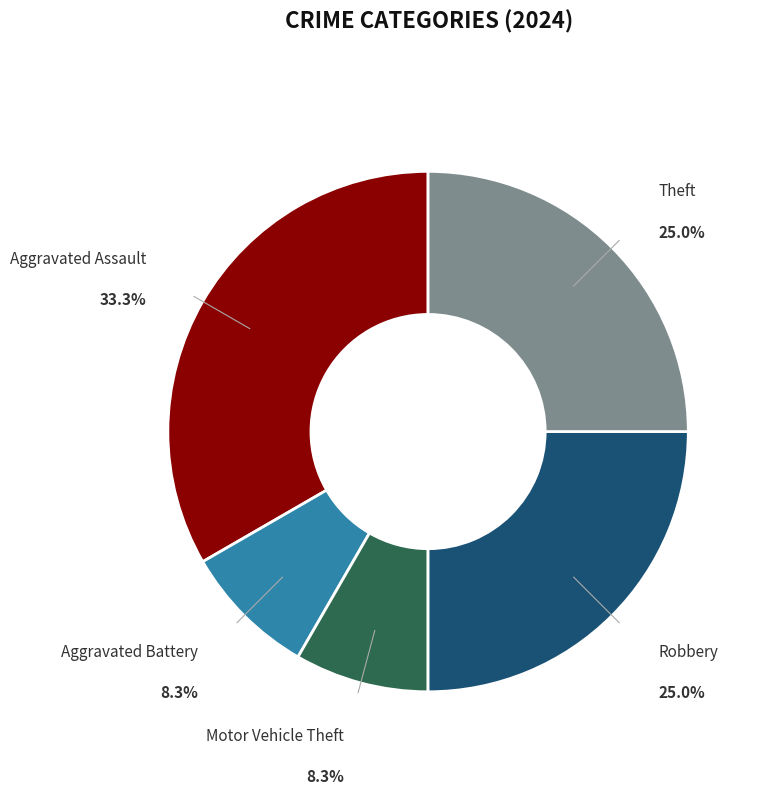

Is there a majority slice in this chart?

No